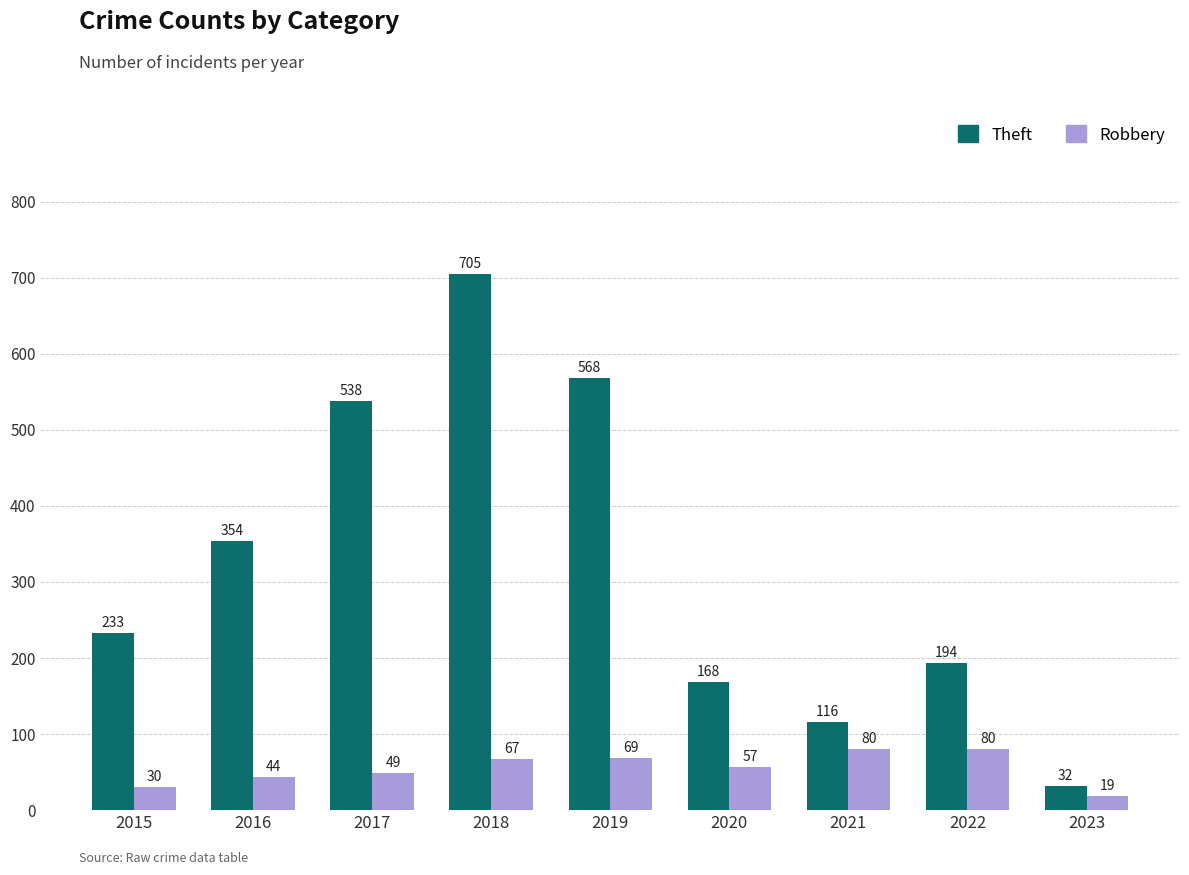

Which series changed the most between 2016 and 2022?

Theft